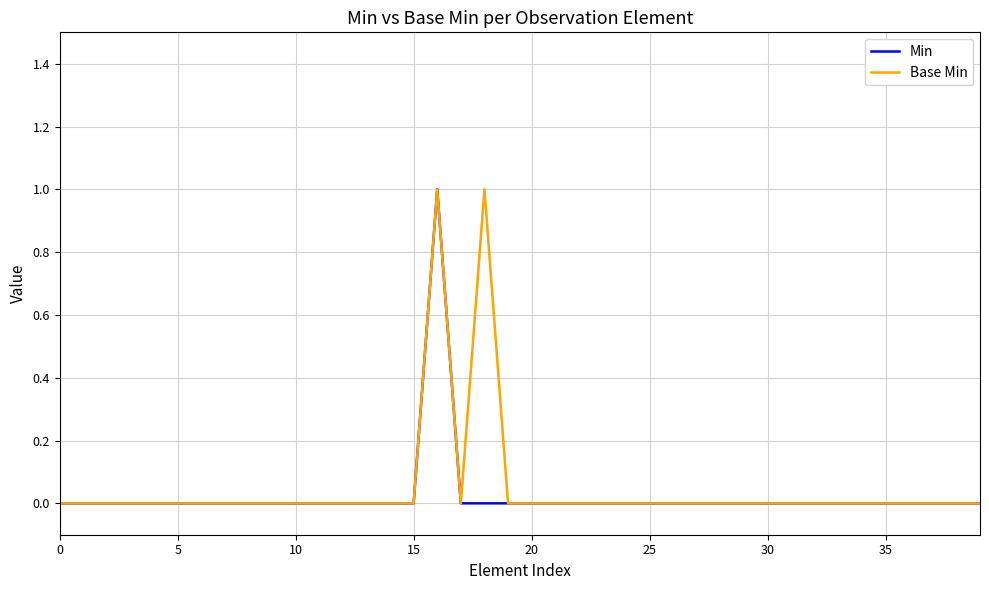

Which series has the widest spread of values?

Min